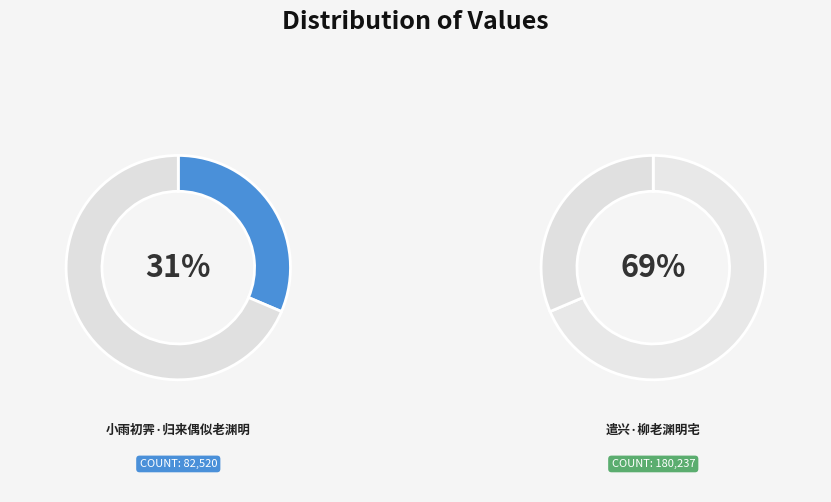

What is the change in value from 小雨初霁·归来偶似老渊明 to 遣兴·柳老渊明宅?

+97717